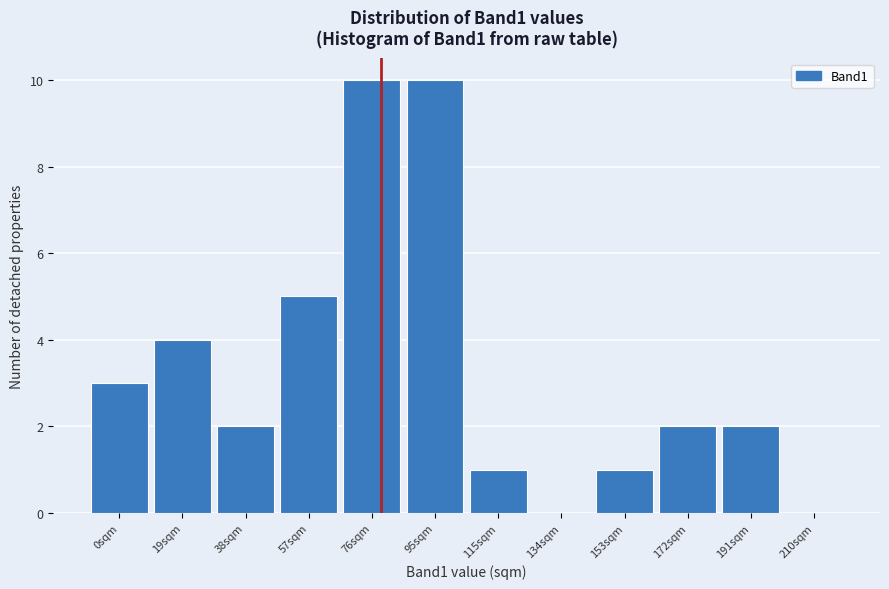

Reading left to right, transcribe all the data shown in this chart.

0sqm=3	19sqm=4	38sqm=2	57sqm=5	76sqm=10	95sqm=10	115sqm=1	134sqm=0	153sqm=1	172sqm=2	191sqm=2	210sqm=0